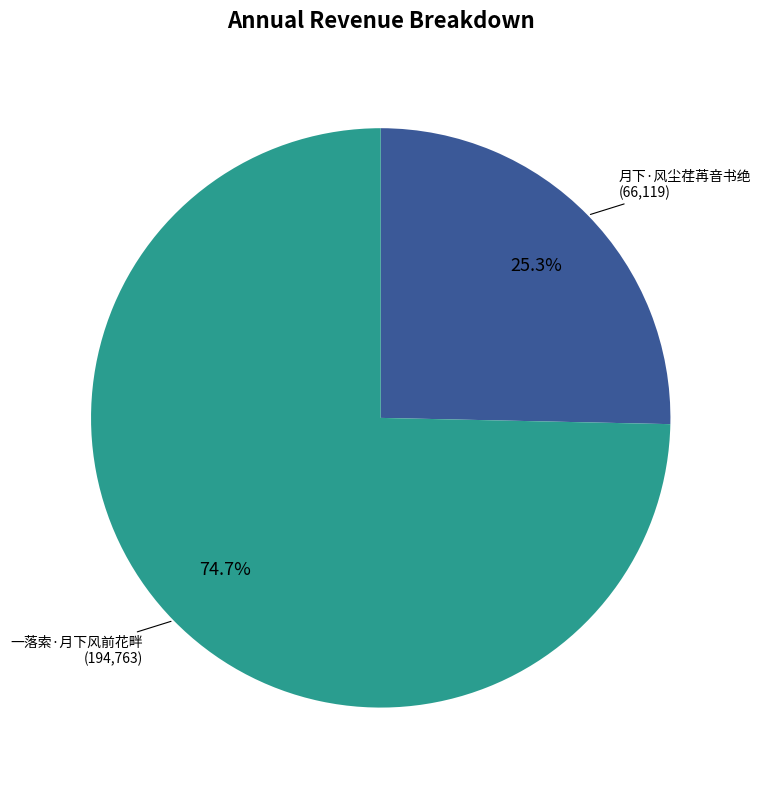

Is there a majority slice in this chart?

Yes